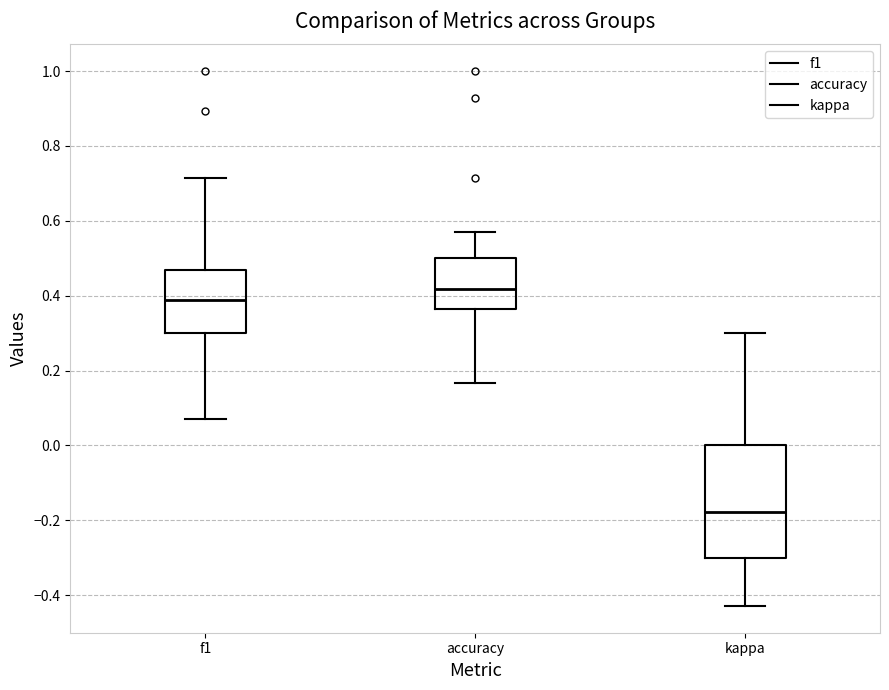

Reading left to right, transcribe this box plot: for each box, give where its median line is, the range the box spans, and where its two whiskers end, as read against the y-axis. The values are not printed on the chart, so give them approximately, as read against the axis.

f1: median 0.38, box 0.30 to 0.46, whiskers 0.08 to 0.72
accuracy: median 0.42, box 0.36 to 0.50, whiskers 0.16 to 0.58
kappa: median -0.18, box -0.30 to 0.00, whiskers -0.42 to 0.30